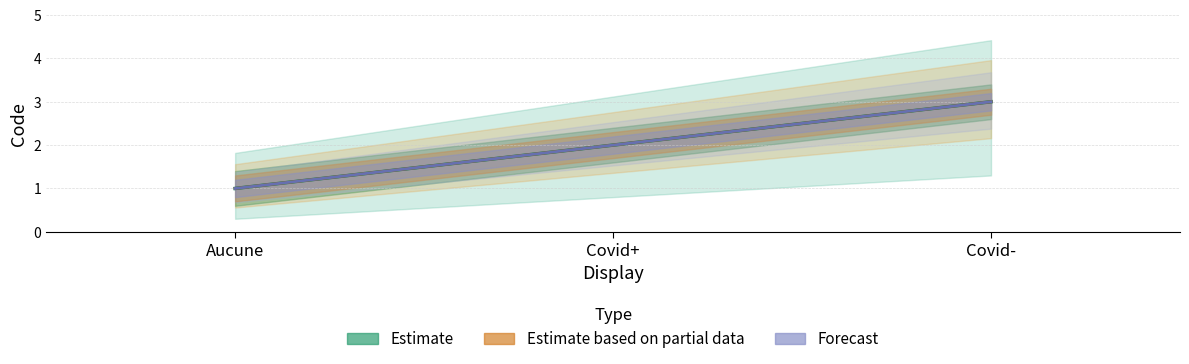

Count the Estimate based on partial data values in the range 1 to 3.

3